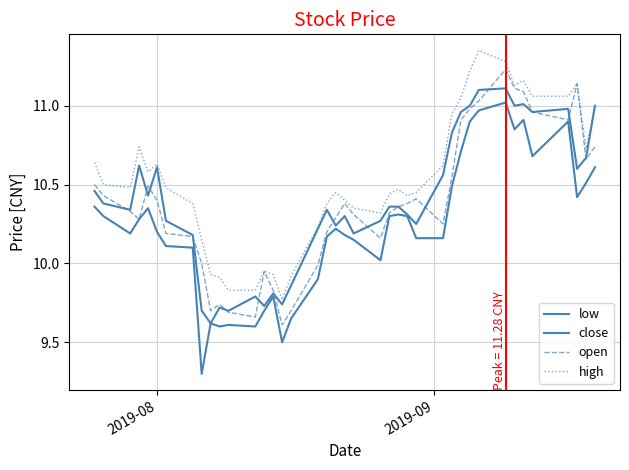

Reading left to right, list all the values displayed in this chart.

low: 10.4	10.3	10.2	10.3	10.3	10.2	10.1	10.1	9.3	9.6	9.6	9.6	9.6	9.7	9.8	9.5	9.7	9.9	10.2	10.2	10.2	10.2	10.0	10.3	10.3	10.3	10.2	10.2	10.5	10.7	10.9	11.0	11.0	10.8	10.9	10.7	10.9	10.4	10.5	10.6
close: 10.5	10.4	10.3	10.6	10.4	10.6	10.3	10.2	9.7	9.6	9.7	9.7	9.8	9.7	9.8	9.7	9.9	10.2	10.3	10.2	10.3	10.2	10.3	10.4	10.4	10.3	10.2	10.6	10.8	11.0	11.0	11.1	11.1	11.0	11.0	11.0	11.0	10.6	10.7	11.0
open: 10.5	10.4	10.3	10.3	10.5	10.4	10.2	10.2	10.0	9.7	9.7	9.7	9.7	9.9	9.8	9.6	9.7	10.0	10.2	10.3	10.4	10.3	10.2	10.3	10.4	10.4	10.4	10.2	10.6	10.9	11.0	11.0	11.2	11.1	11.1	11.0	10.9	11.1	10.7	10.7
high: 10.6	10.5	10.5	10.7	10.6	10.6	10.5	10.4	10.2	9.9	9.9	9.8	9.8	9.9	9.9	9.8	9.9	10.2	10.4	10.4	10.4	10.3	10.3	10.4	10.5	10.4	10.4	10.6	10.9	11.1	11.2	11.3	11.3	11.1	11.2	11.1	11.1	11.1	10.7	11.0